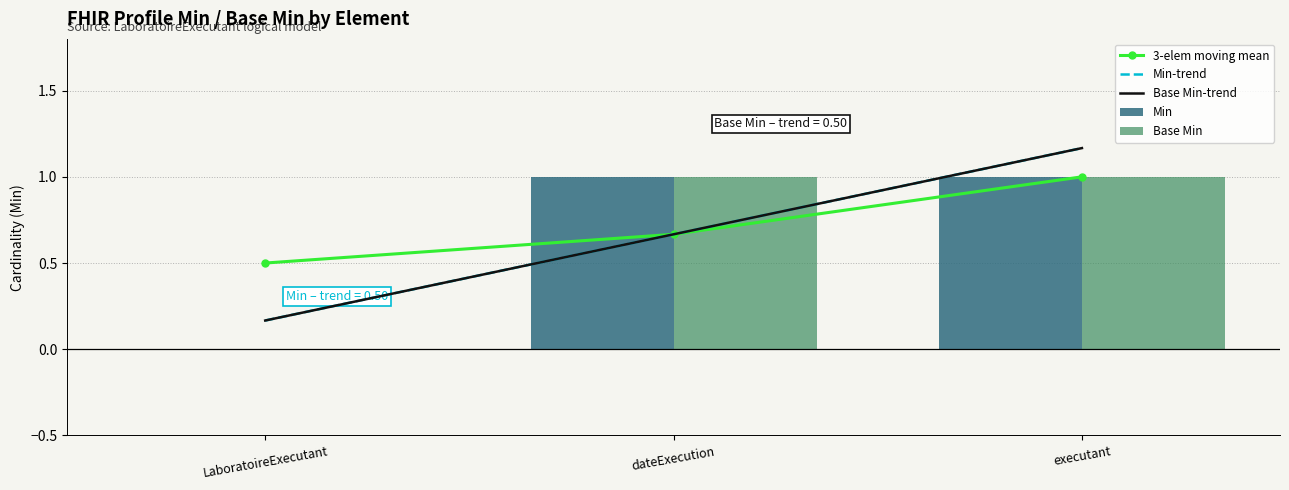

What is the value of the Min-trend bar at the 2nd from the left?

0.7